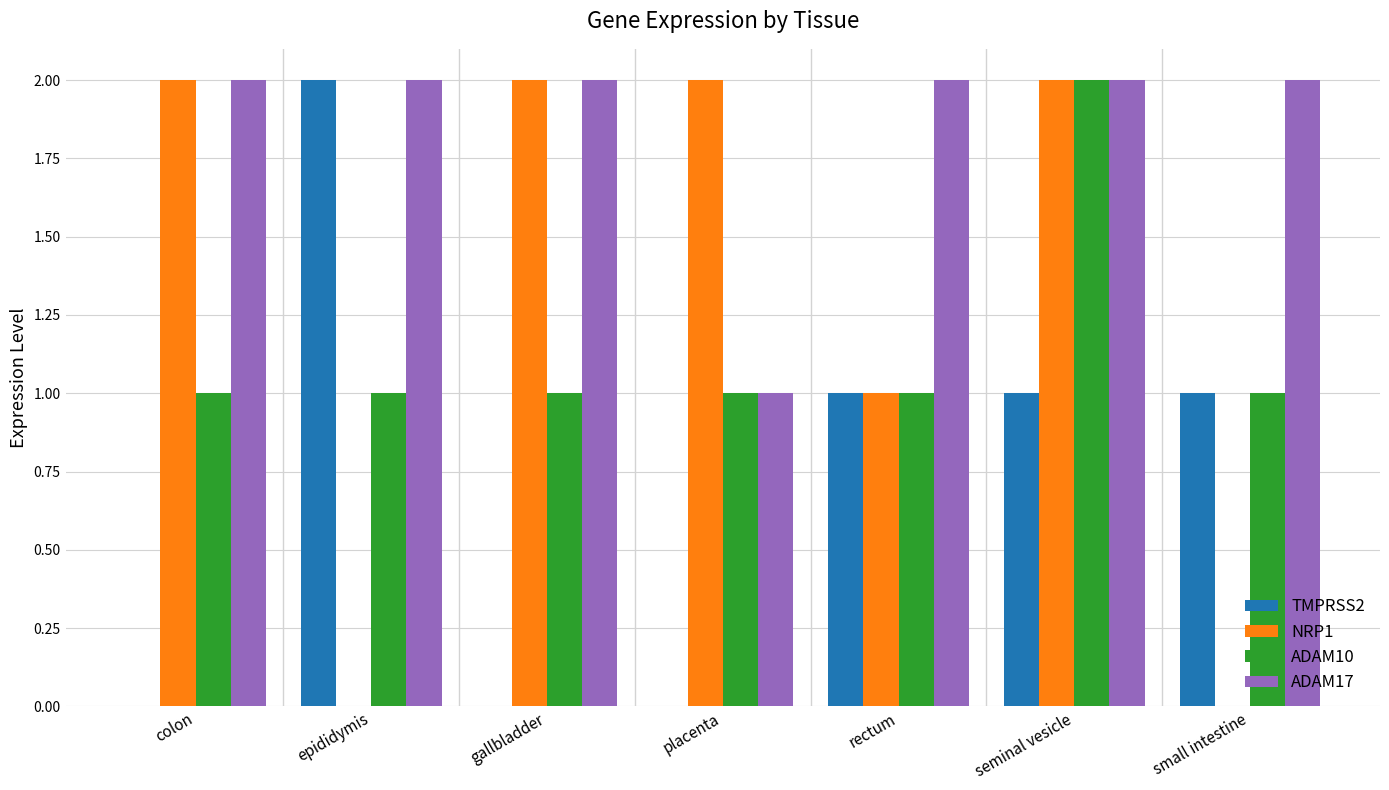

Reading right to left, extract all data points from this chart.

TMPRSS2: 1	1	1	0	0	2	0
NRP1: 0	2	1	2	2	0	2
ADAM10: 1	2	1	1	1	1	1
ADAM17: 2	2	2	1	2	2	2